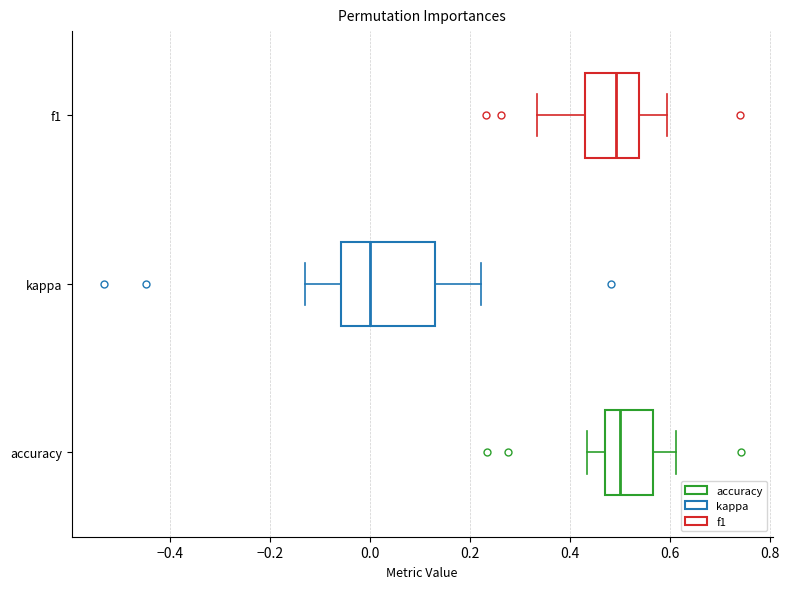

Which box is the widest, from its left edge to its right edge?

kappa